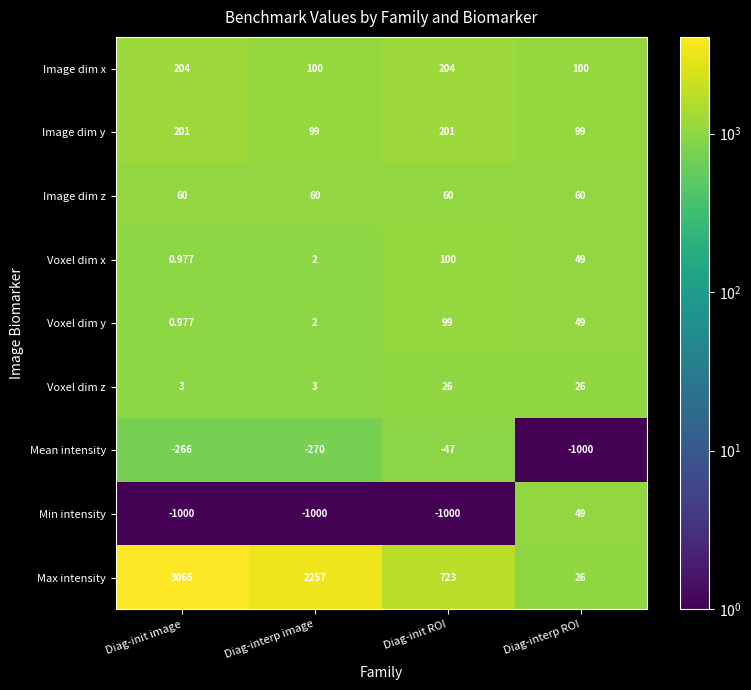

Where does the Voxel dim y series first go above 49?

Diag-init ROI